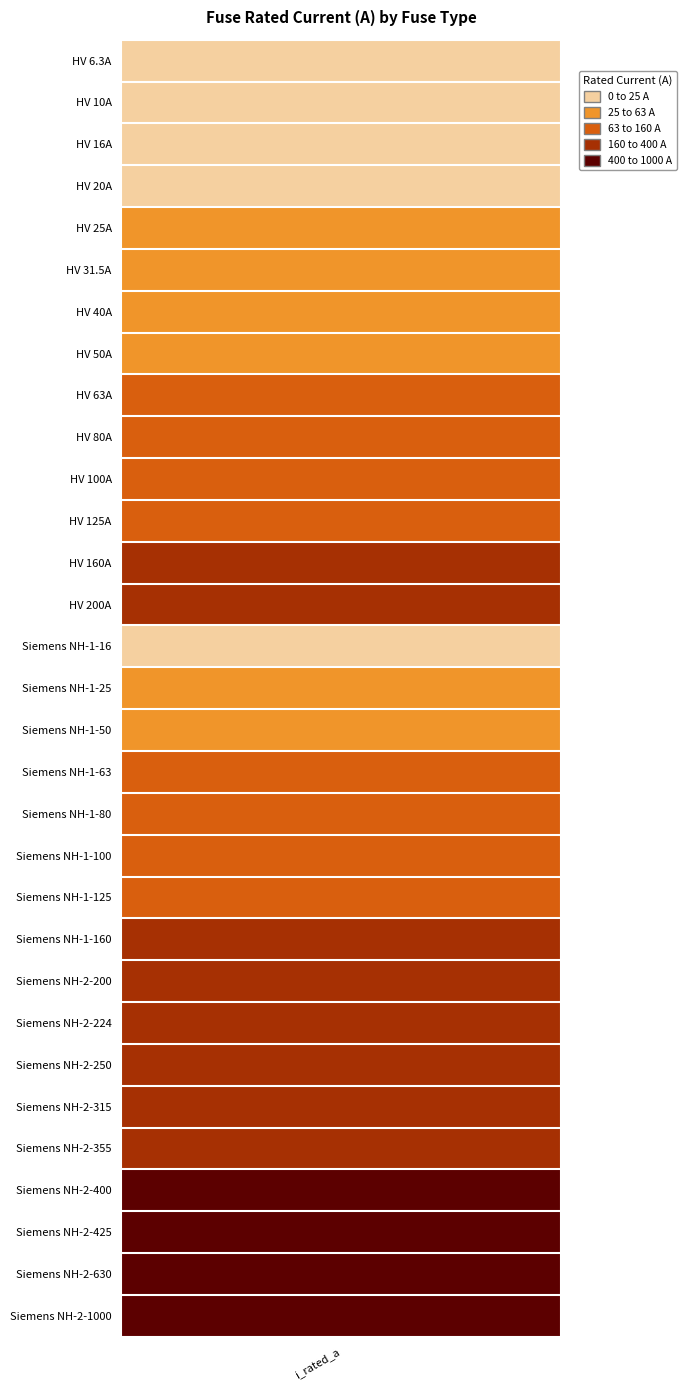

List the labels in order of value, largest first.

Siemens NH-2-1000, Siemens NH-2-630, Siemens NH-2-425, Siemens NH-2-400, Siemens NH-2-355, Siemens NH-2-315, Siemens NH-2-250, Siemens NH-2-224, HV 200A, Siemens NH-2-200, HV 160A, Siemens NH-1-160, HV 125A, Siemens NH-1-125, HV 100A, Siemens NH-1-100, HV 80A, Siemens NH-1-80, HV 63A, Siemens NH-1-63, HV 50A, Siemens NH-1-50, HV 40A, HV 31.5A, HV 25A, Siemens NH-1-25, HV 20A, HV 16A, Siemens NH-1-16, HV 10A, HV 6.3A